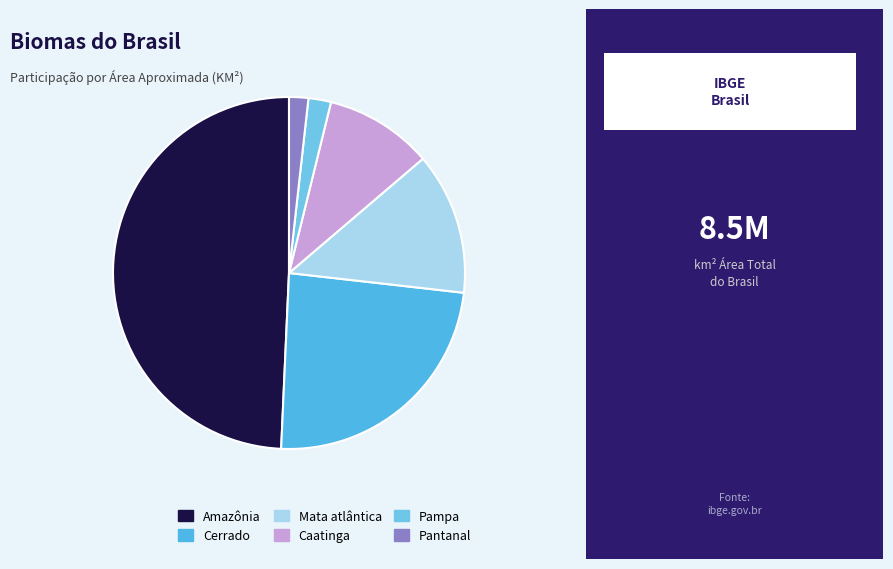

How many segments does this pie chart have?

6